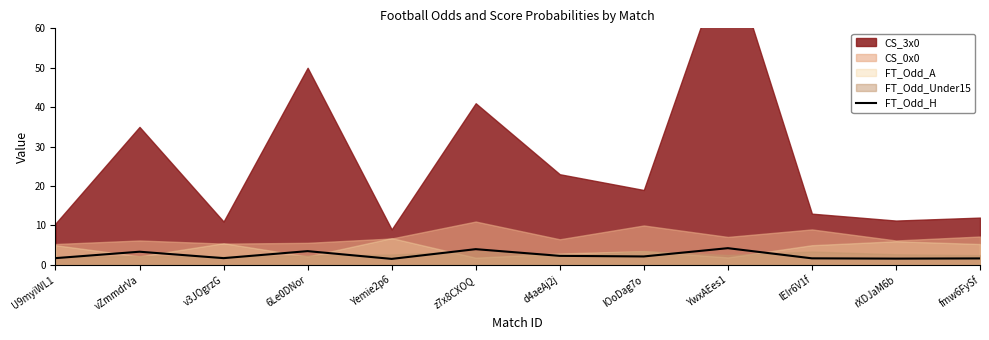

What is the minimum value for FT_Odd_H?

1.5